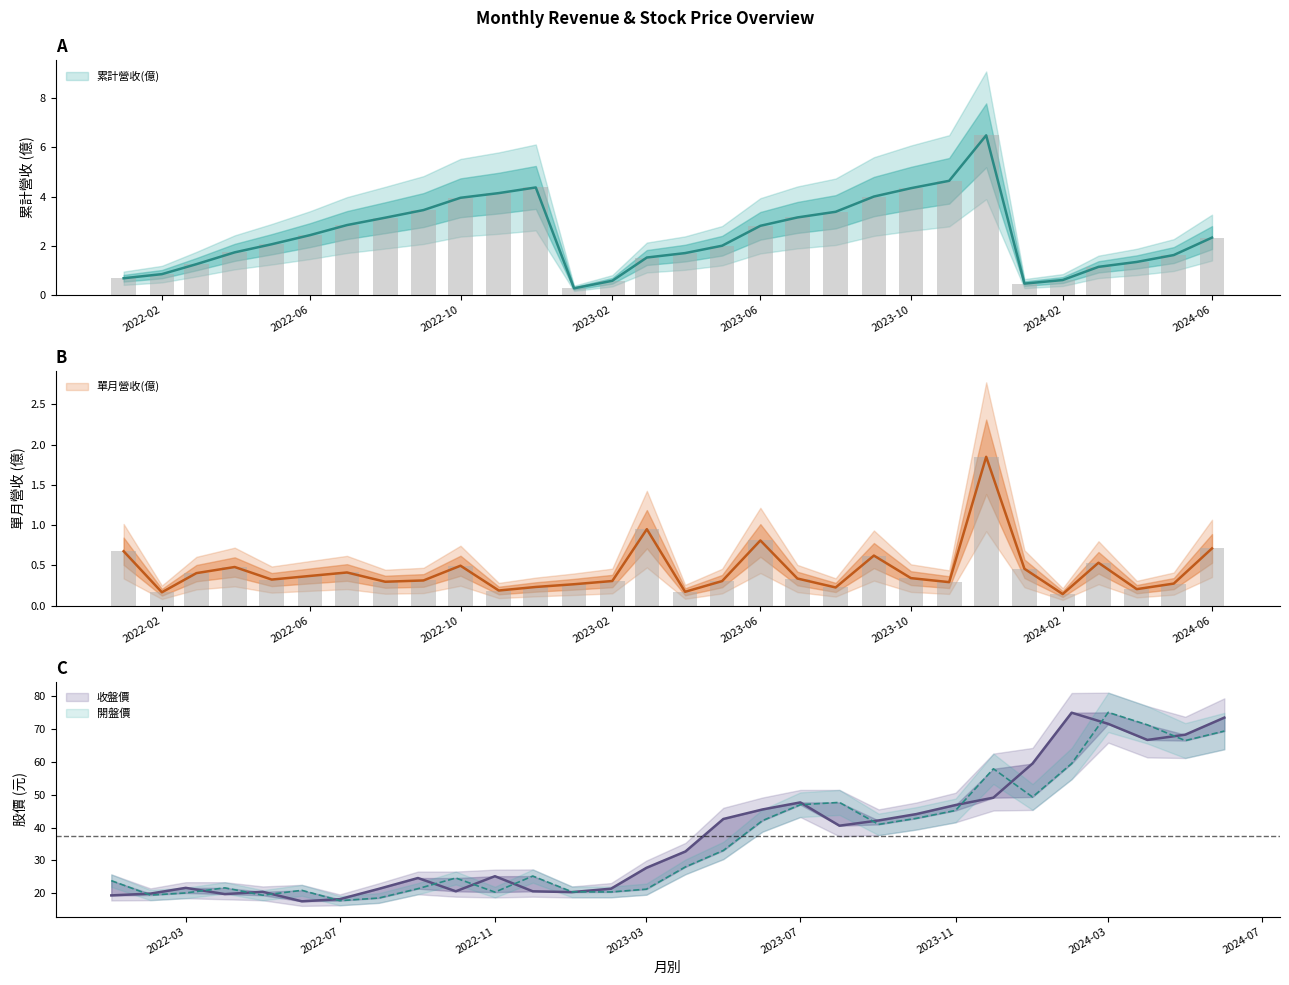

What are all the series names shown in the legend?

累計營收(億), 單月營收(億), 收盤價, 開盤價